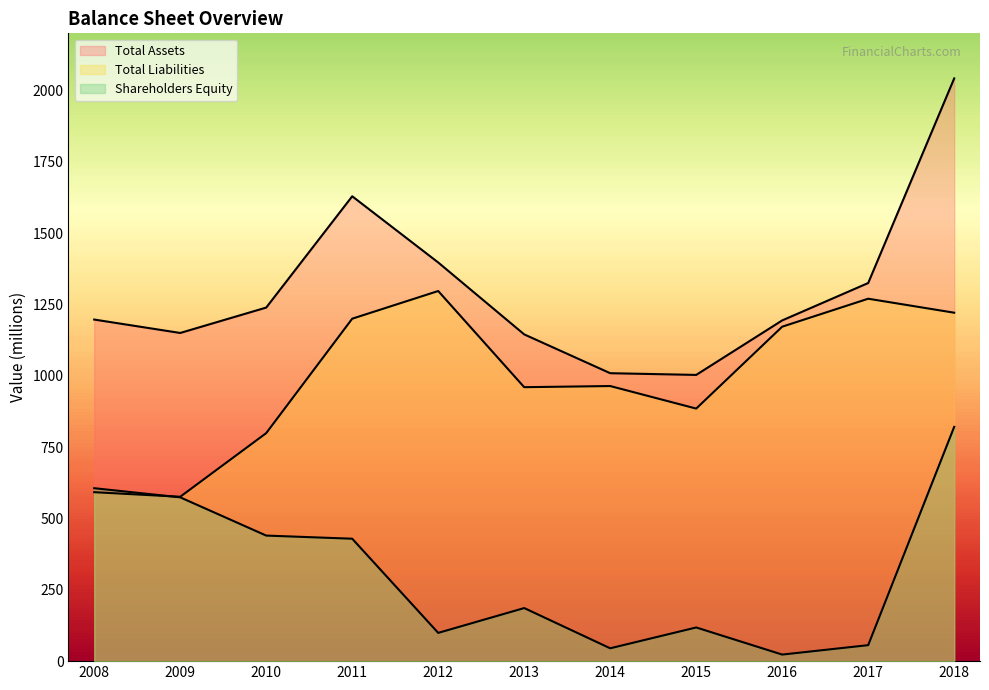

Which series has the largest range (max minus min)?

Total Assets